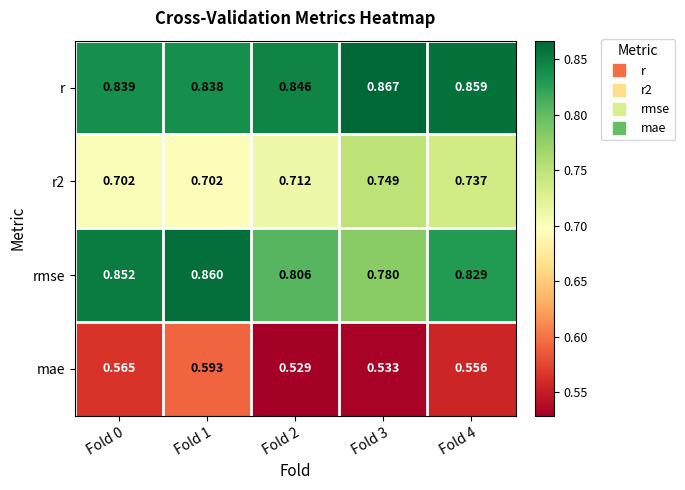

Which series has the largest range (max minus min)?

rmse